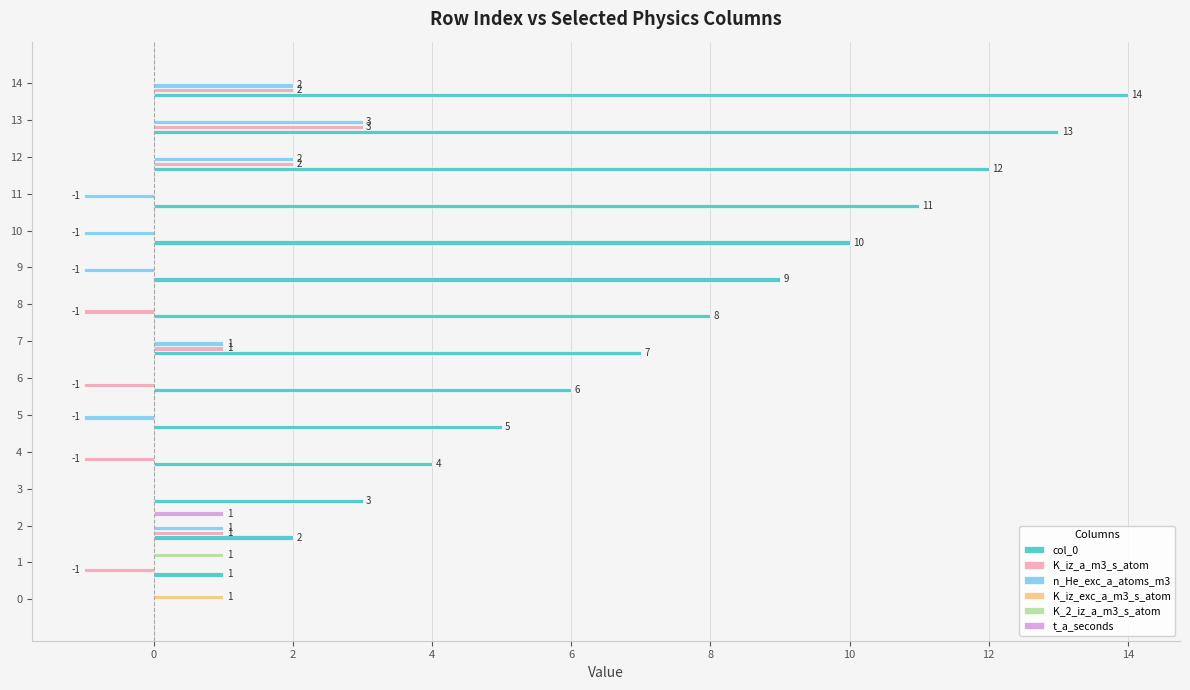

Which series changed the most between 8 and 12?

col_0